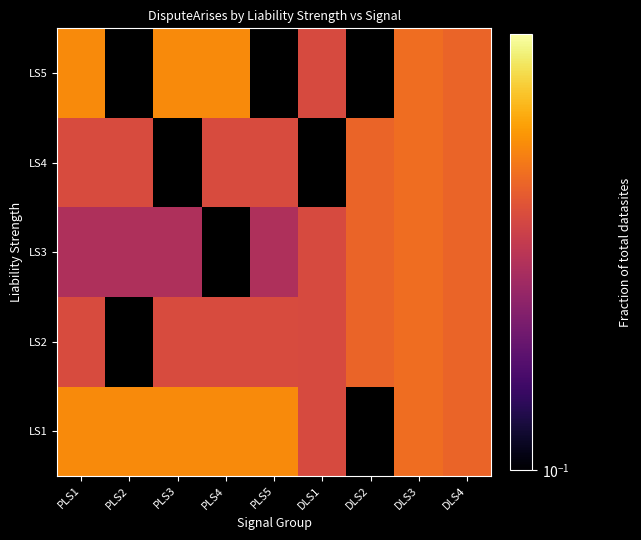

How many data points does each series have?

9